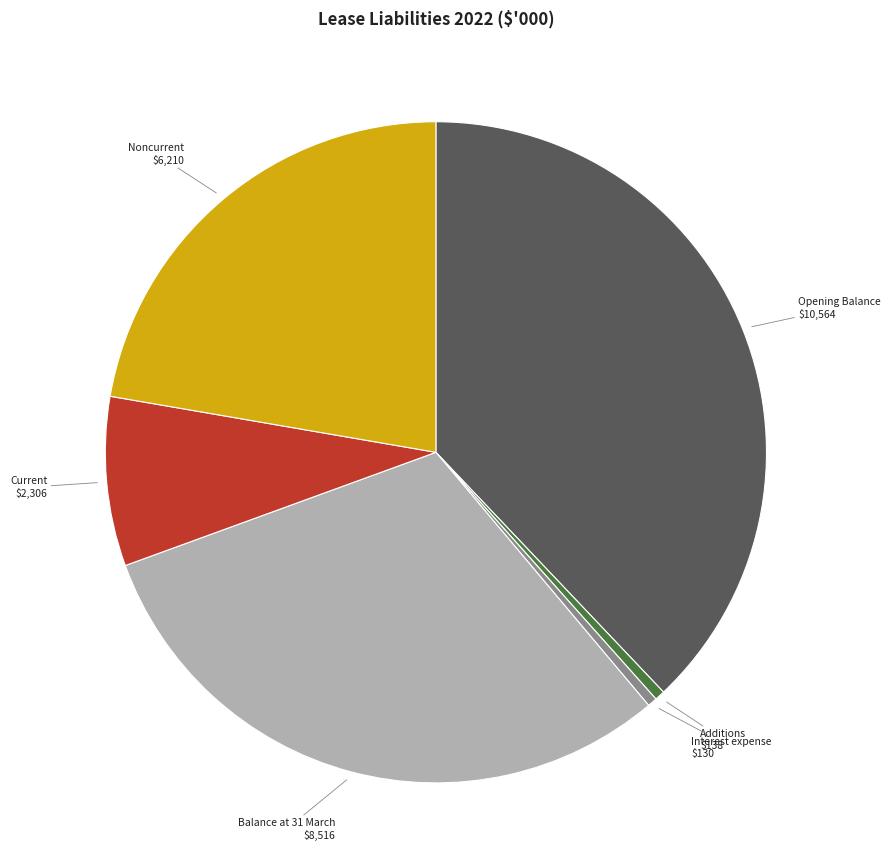

How many segments does this pie chart have?

6